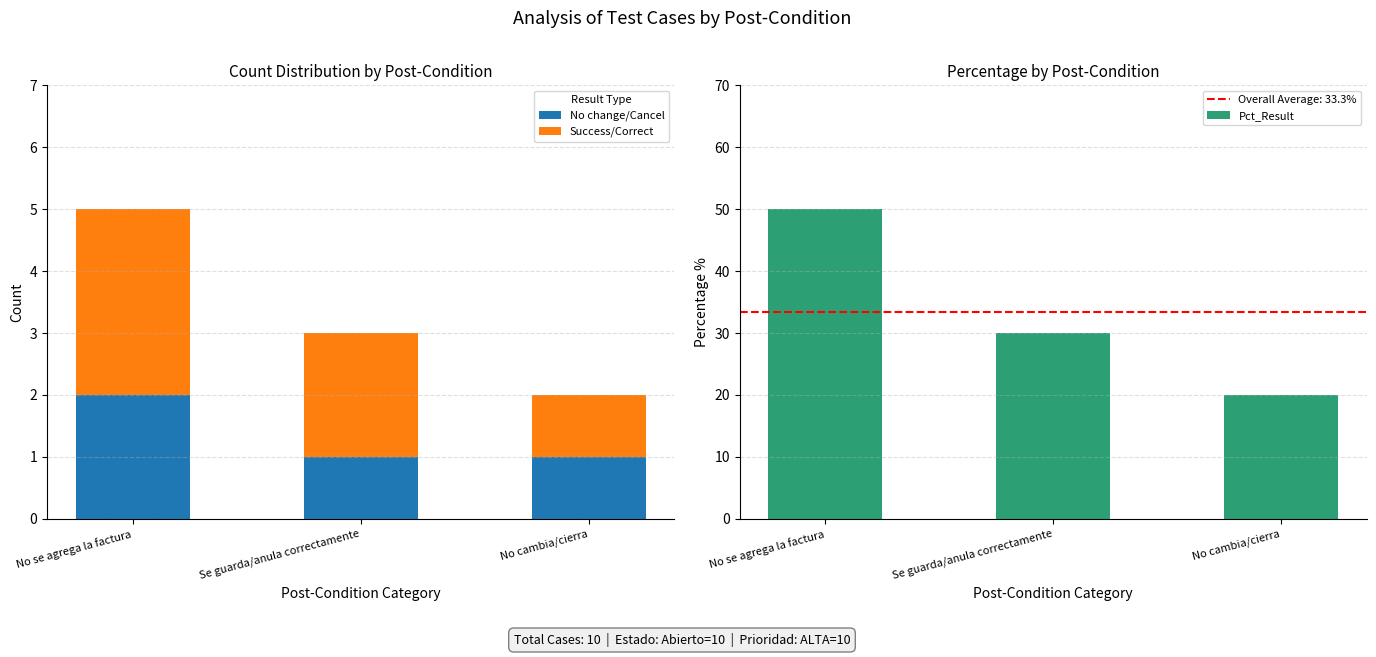

What is the value of the Pct_Result bar at the 3rd from the left?

20